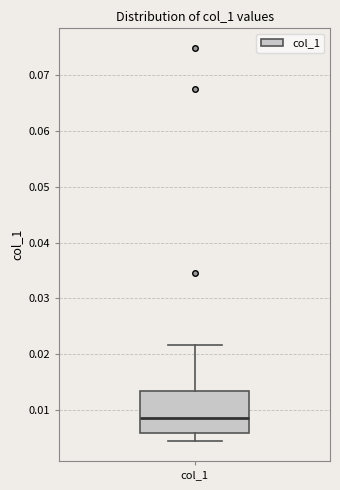

Where does the median line of the box for col_1 sit on the y-axis? The values are not printed on the chart, so give them approximately, as read against the axis.

0.009